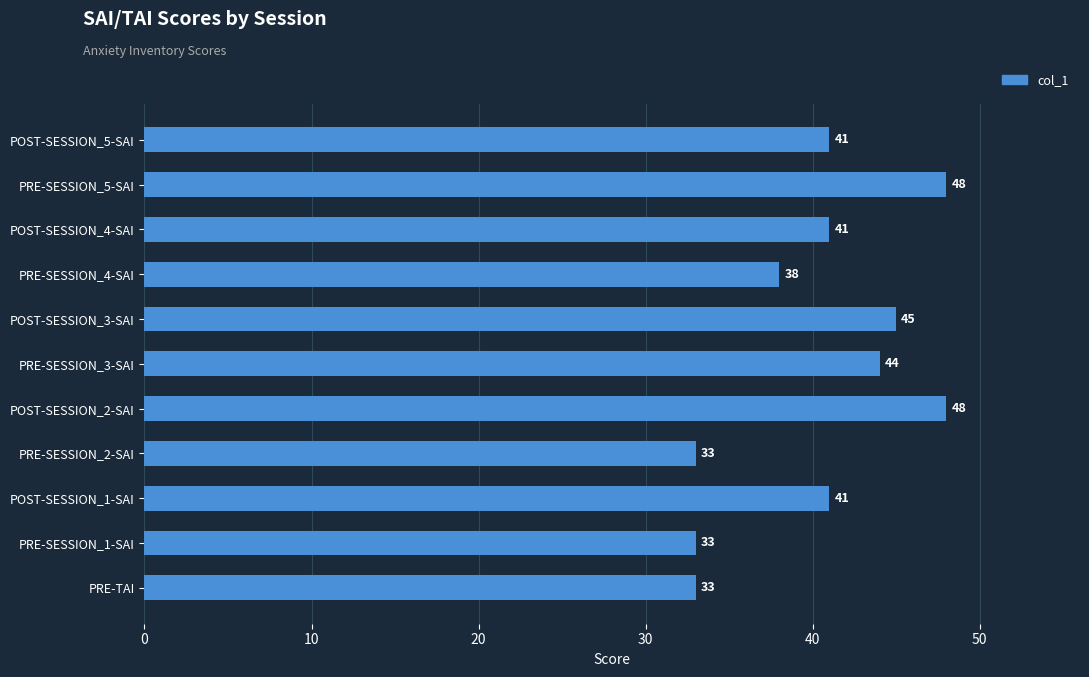

What value does the data have at POST-SESSION_1-SAI?

41